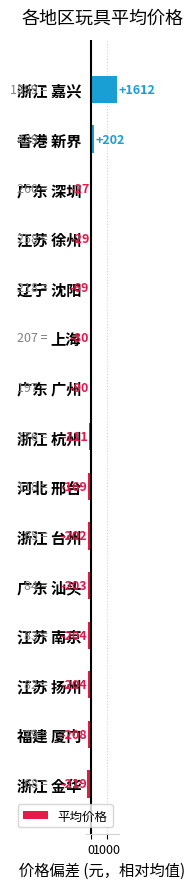

Is it true that the value at 江苏 扬州 is -127.5?

False